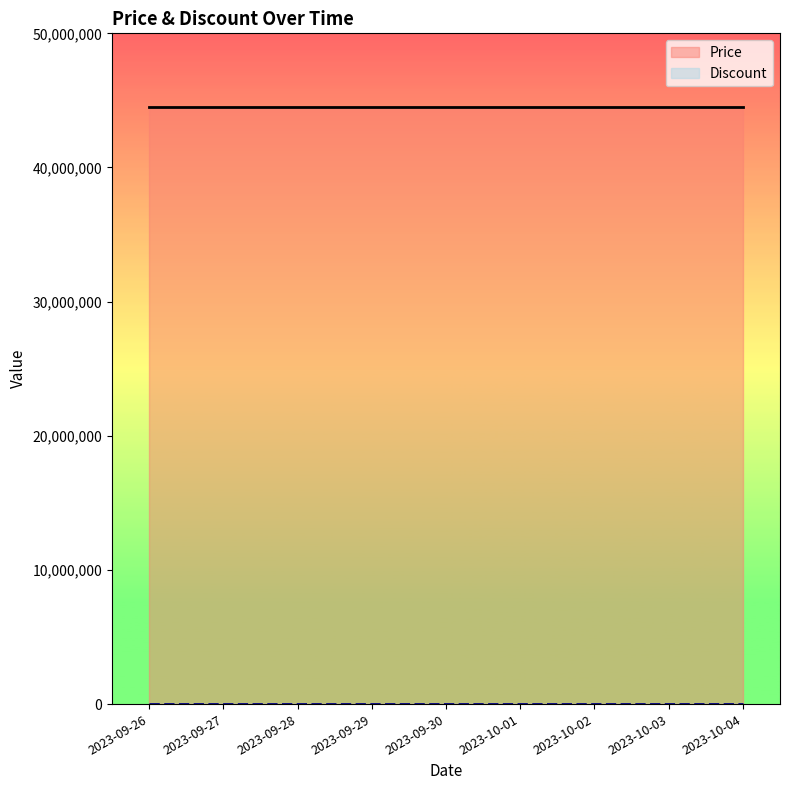

Reading left to right, what are all the values shown in this chart?

Price: 2023-09-26=44490000	2023-09-27=44490000	2023-09-28=44490000	2023-09-29=44490000	2023-09-30=44490000	2023-10-01=44490000	2023-10-02=44490000	2023-10-03=44490000	2023-10-04=44490000
Discount: 2023-09-26=0	2023-09-27=0	2023-09-28=0	2023-09-29=0	2023-09-30=0	2023-10-01=0	2023-10-02=0	2023-10-03=0	2023-10-04=0